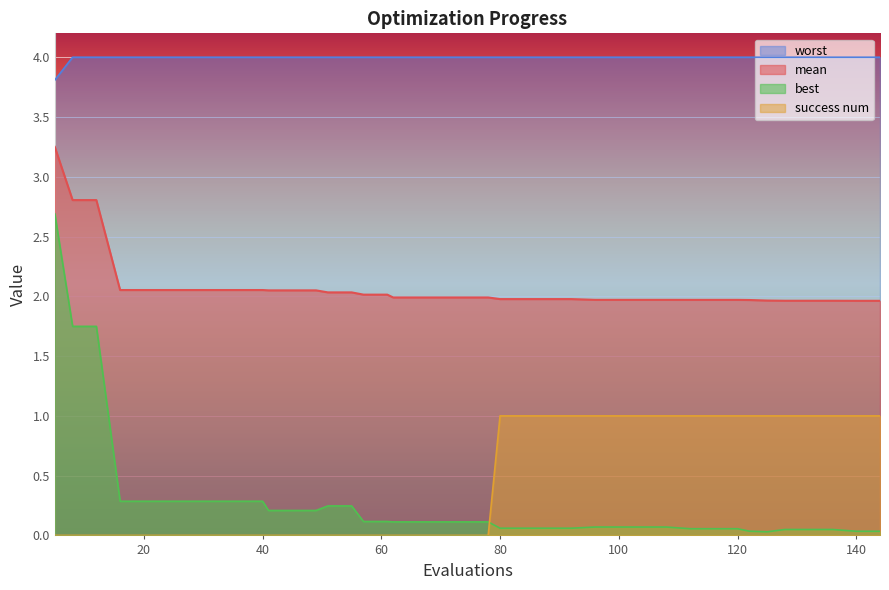

Read the mean value at 74.

2.0